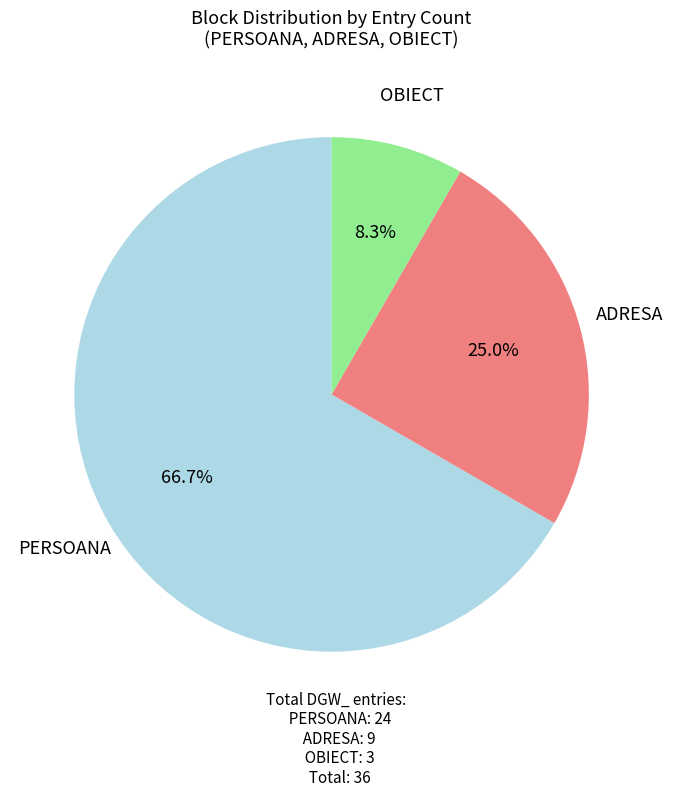

What is the largest slice in the pie chart?

PERSOANA